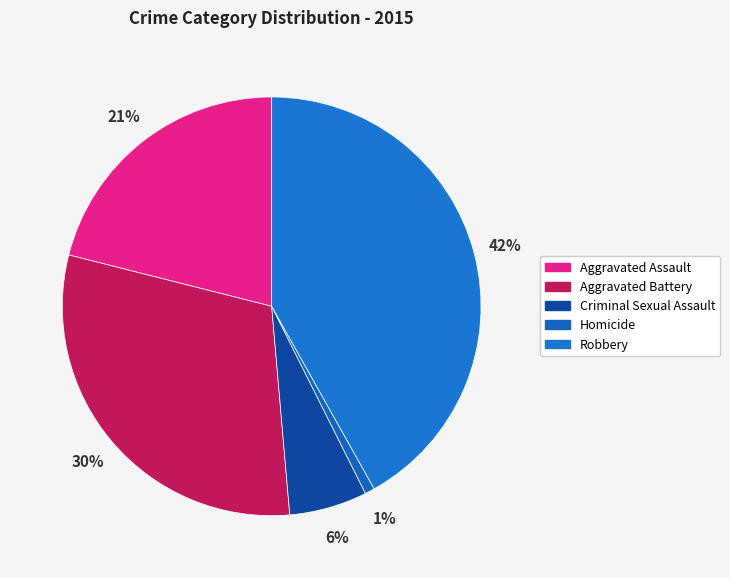

Is Criminal Sexual Assault the majority of the pie?

No